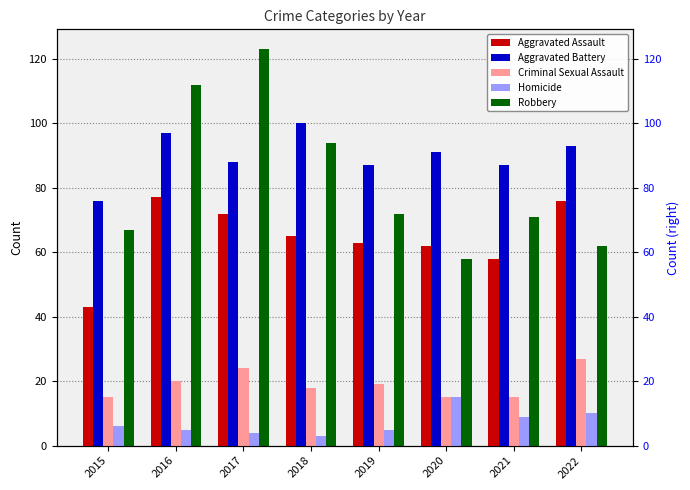

At 2021, list the series in order from smallest to largest.

Homicide, Criminal Sexual Assault, Aggravated Assault, Robbery, Aggravated Battery